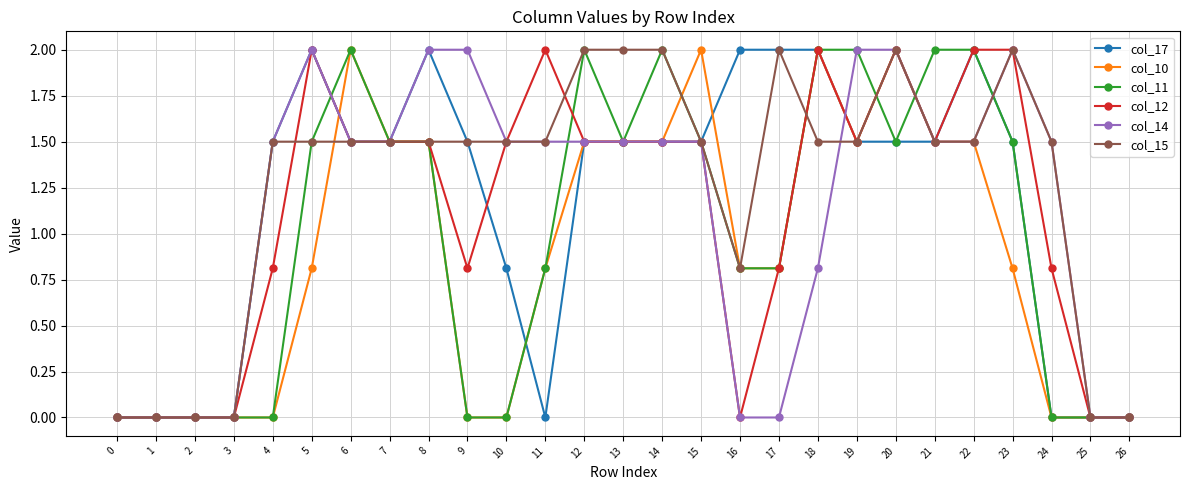

What is the value of the col_14 point at the 22nd from the left?

1.5